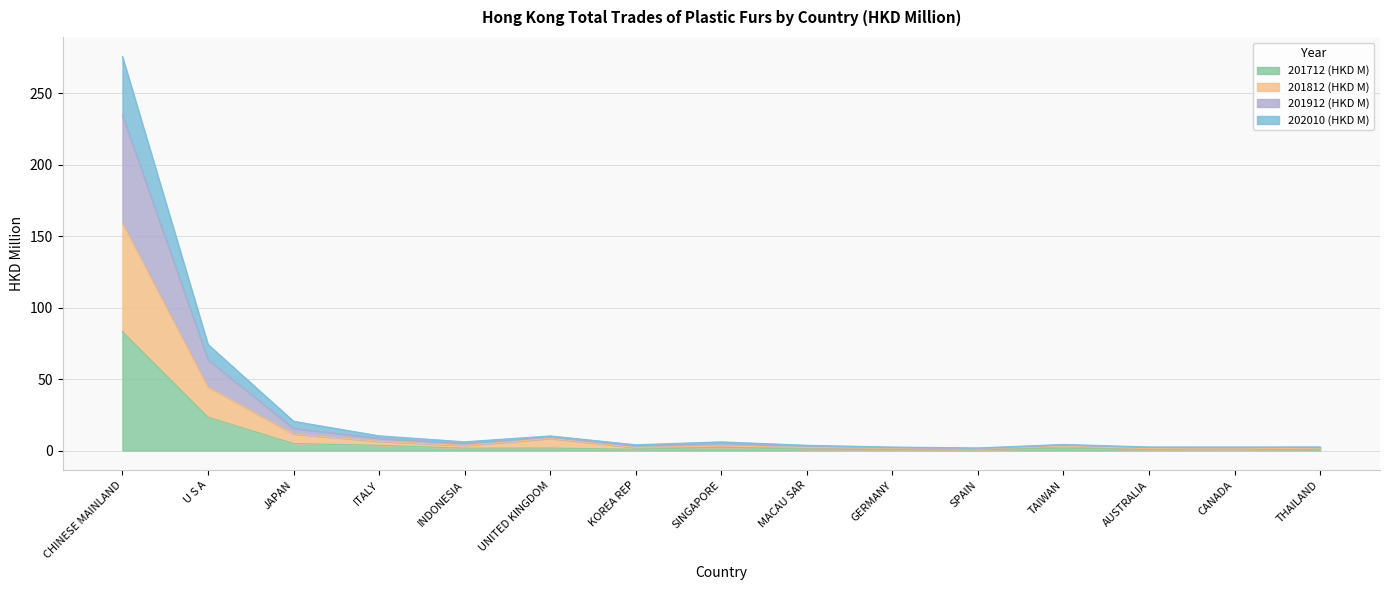

What is the highest value of the 201712 (HKD M) series?

83.3